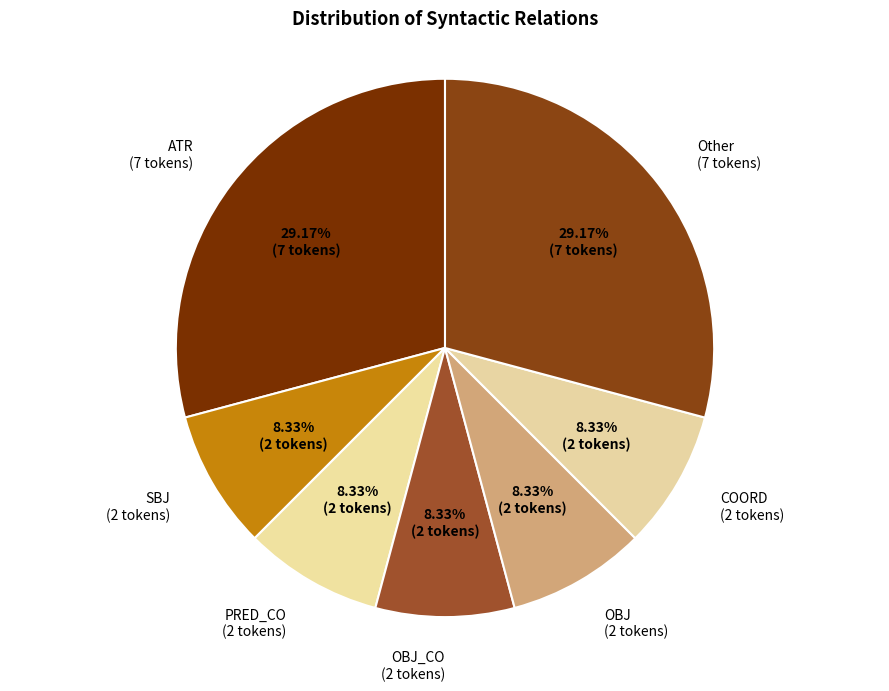

To the nearest percent, what is the difference between the largest and smallest slice percentages?

21%